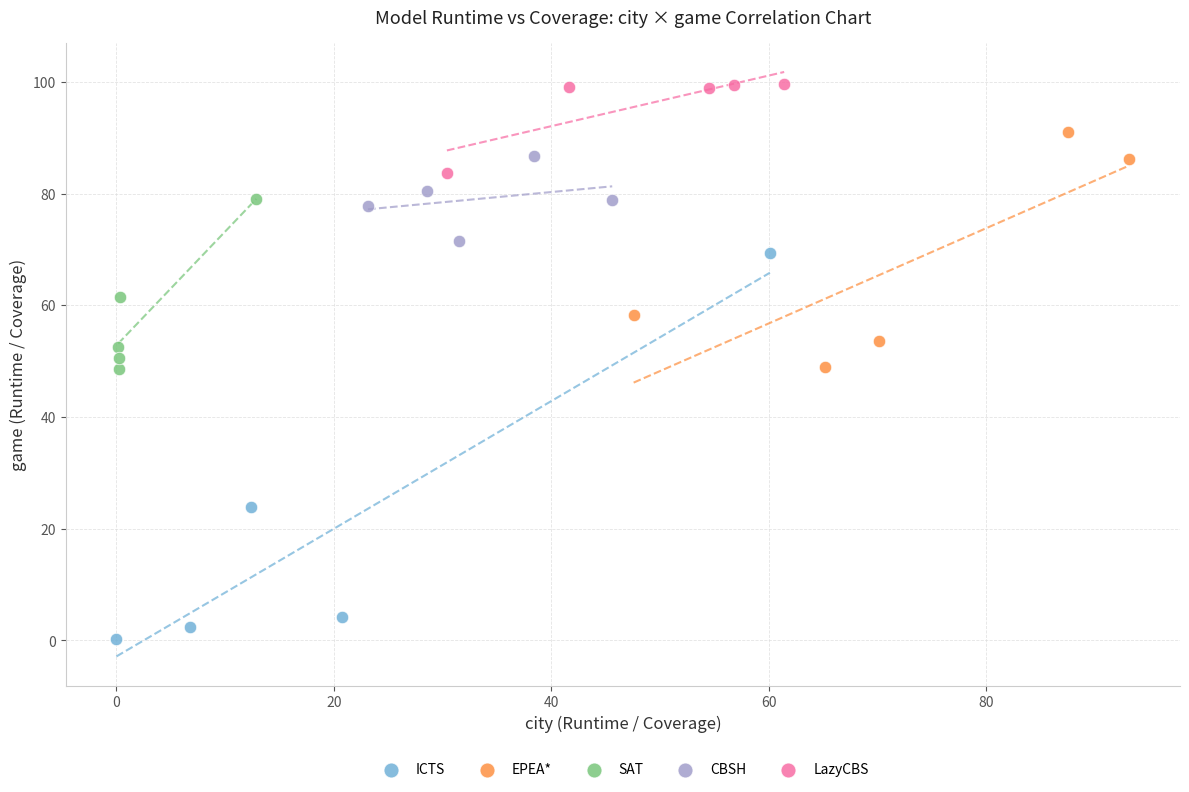

Which series has the largest Y range (max minus min)?

ICTS